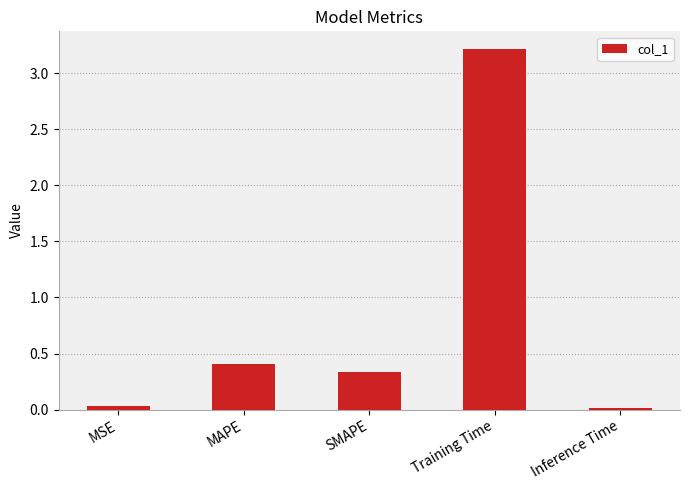

Are the bars grouped side by side (vs. stacked)?

No